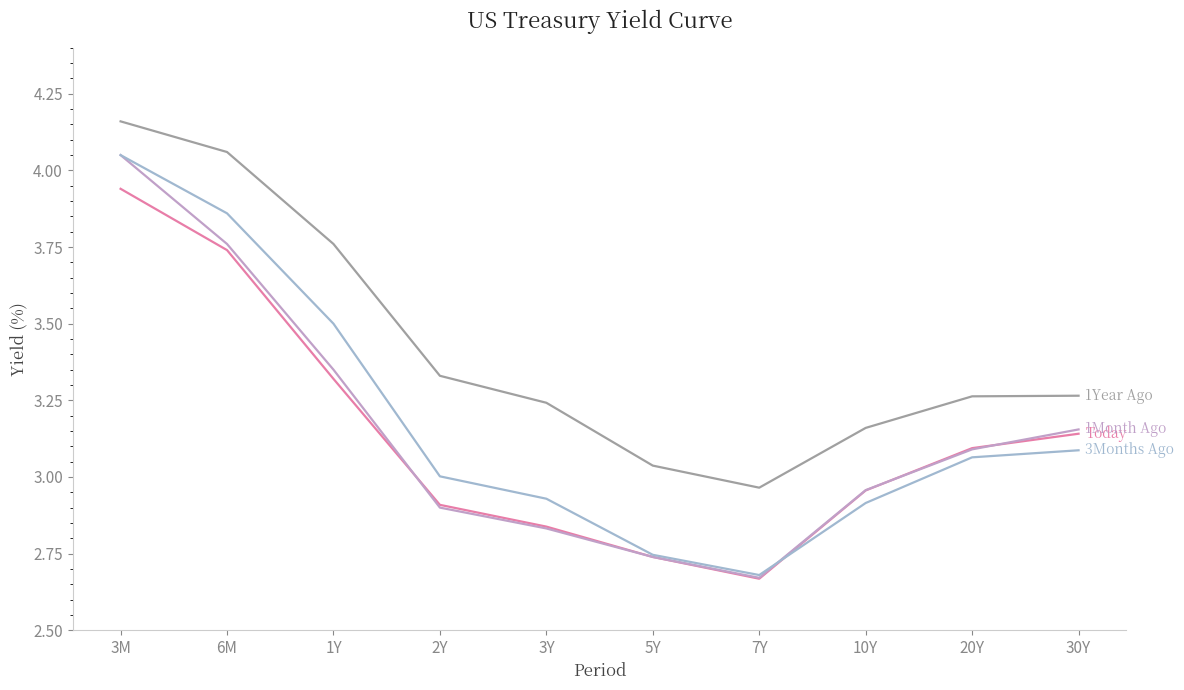

At which category is the sum across all series the highest?

3M